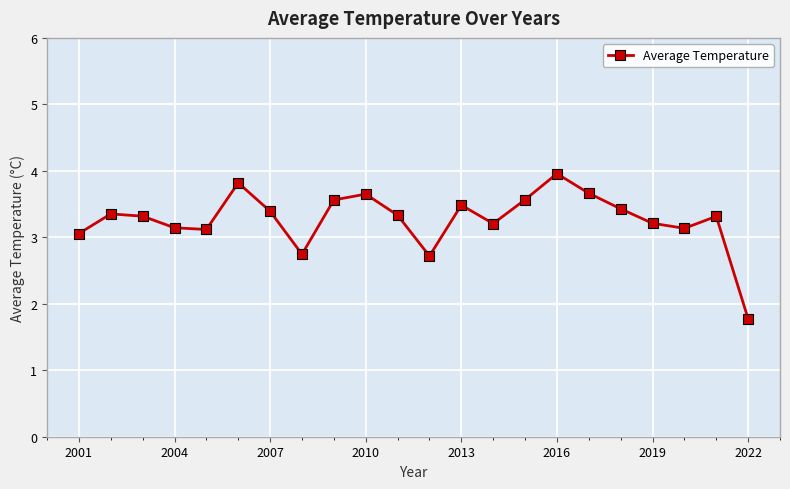

How many interior local valleys (lower than both neighbors) does the data have?

5